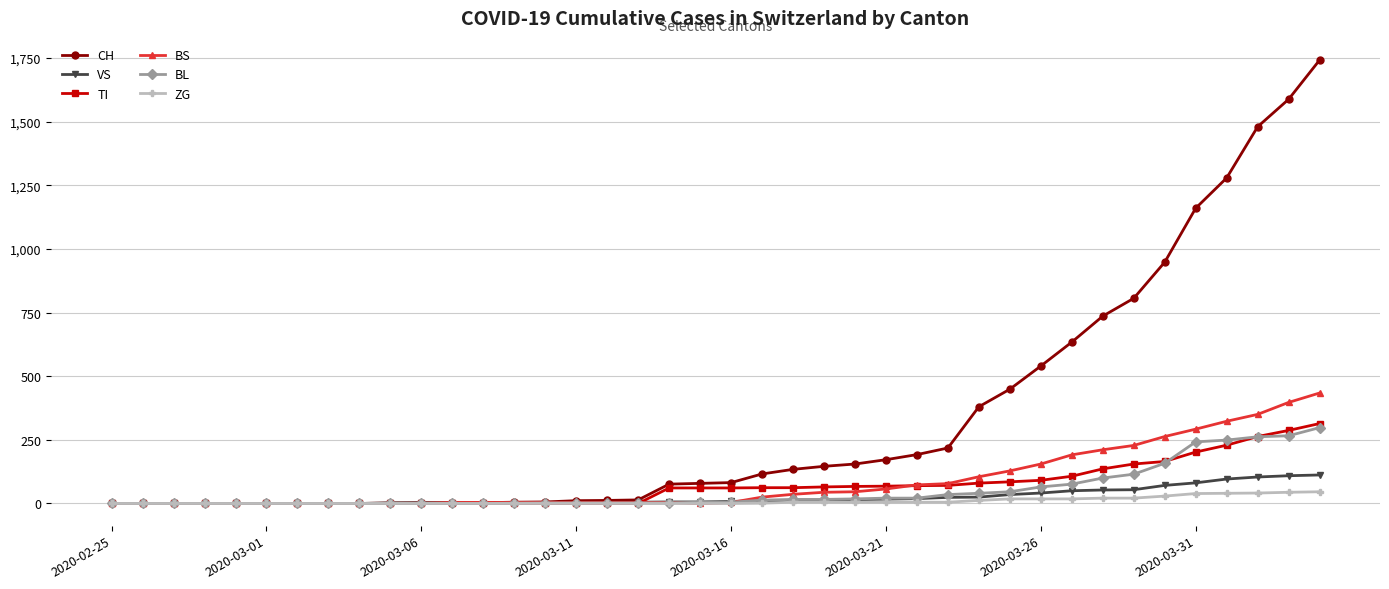

Which series has the largest total across all categories?

CH